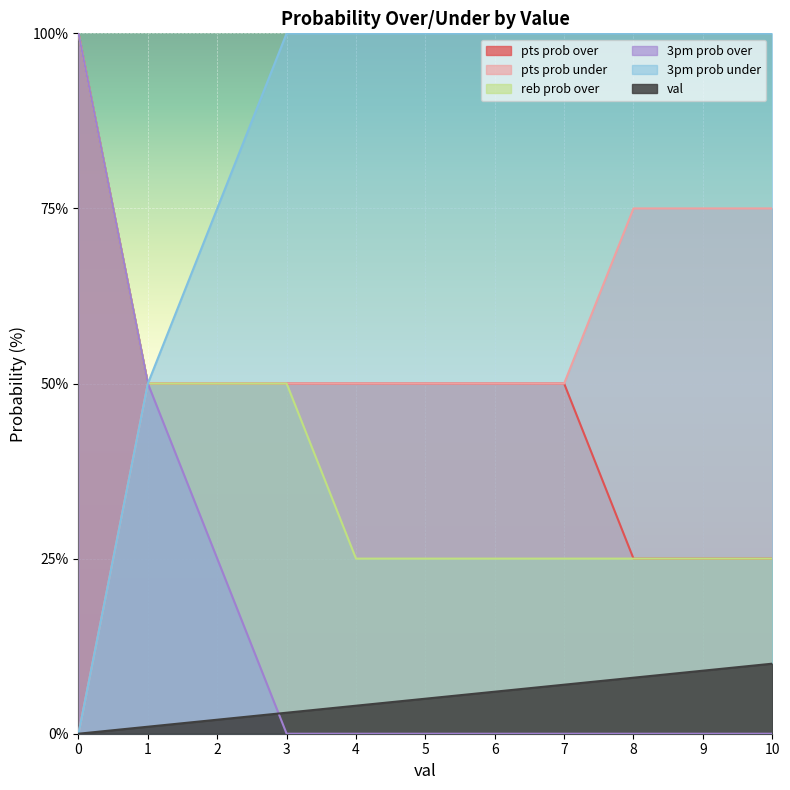

The reb prob over series shows 50 at 3. True or false?

True